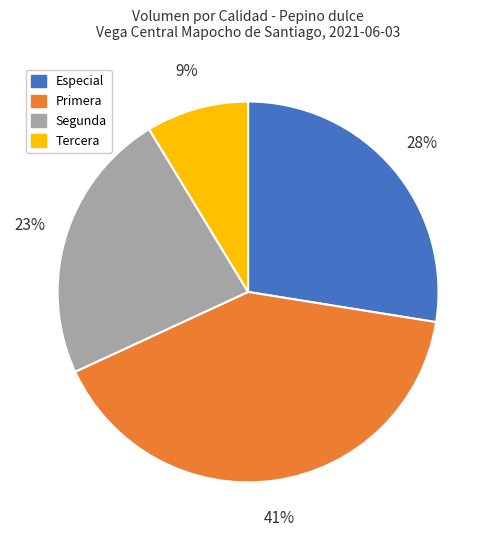

What is the ratio of the value at Especial to the value at Primera?

0.7